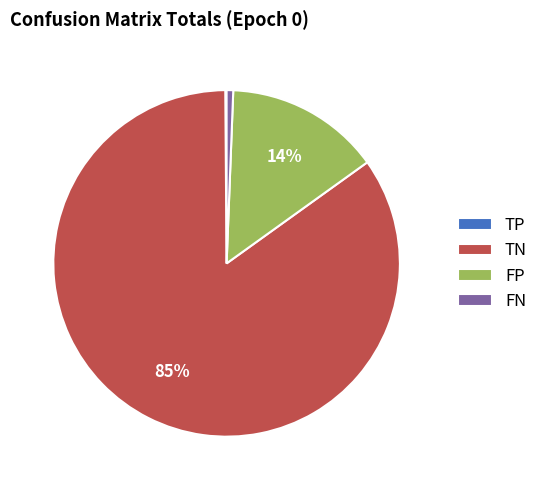

What is the largest slice in the pie chart?

TN